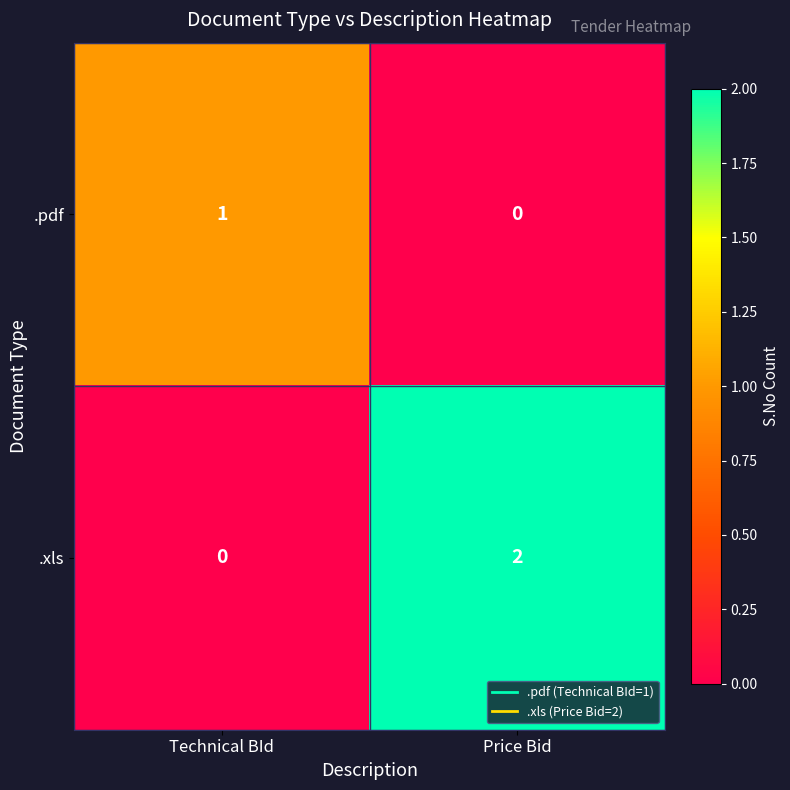

Which category has the highest value across all series?

Price Bid